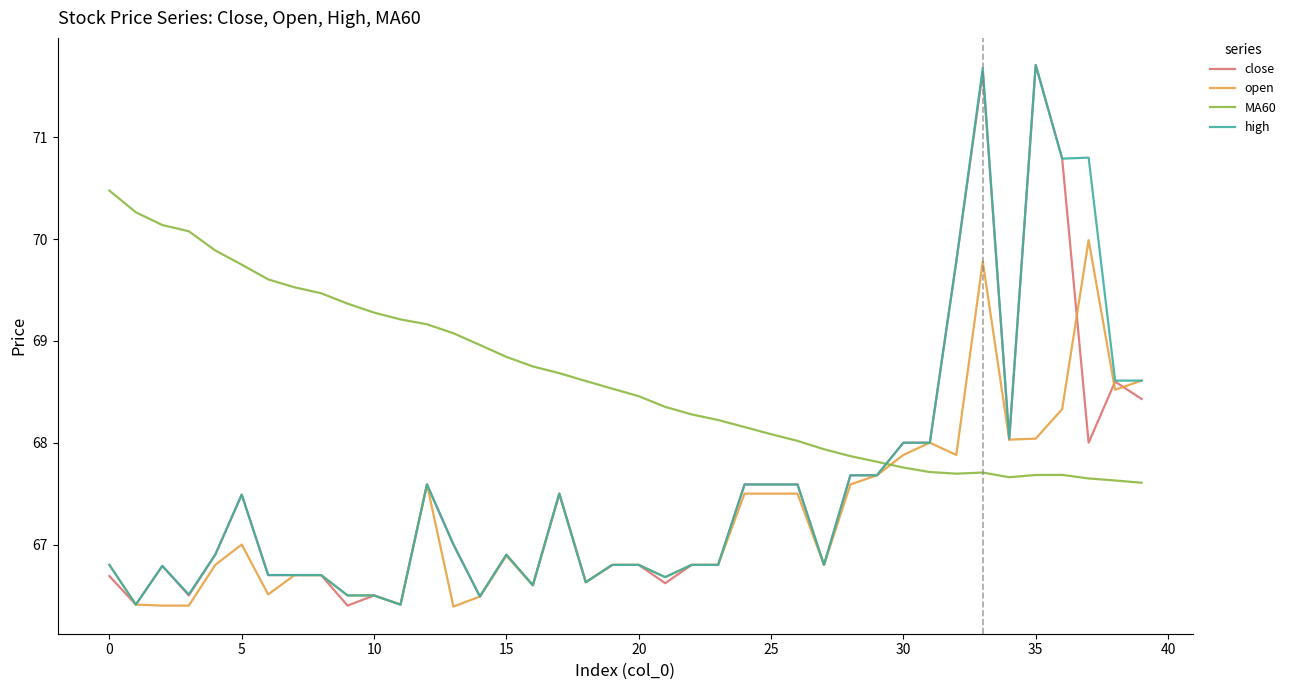

Which series ends up on top after the final intersection of MA60 and open?

open